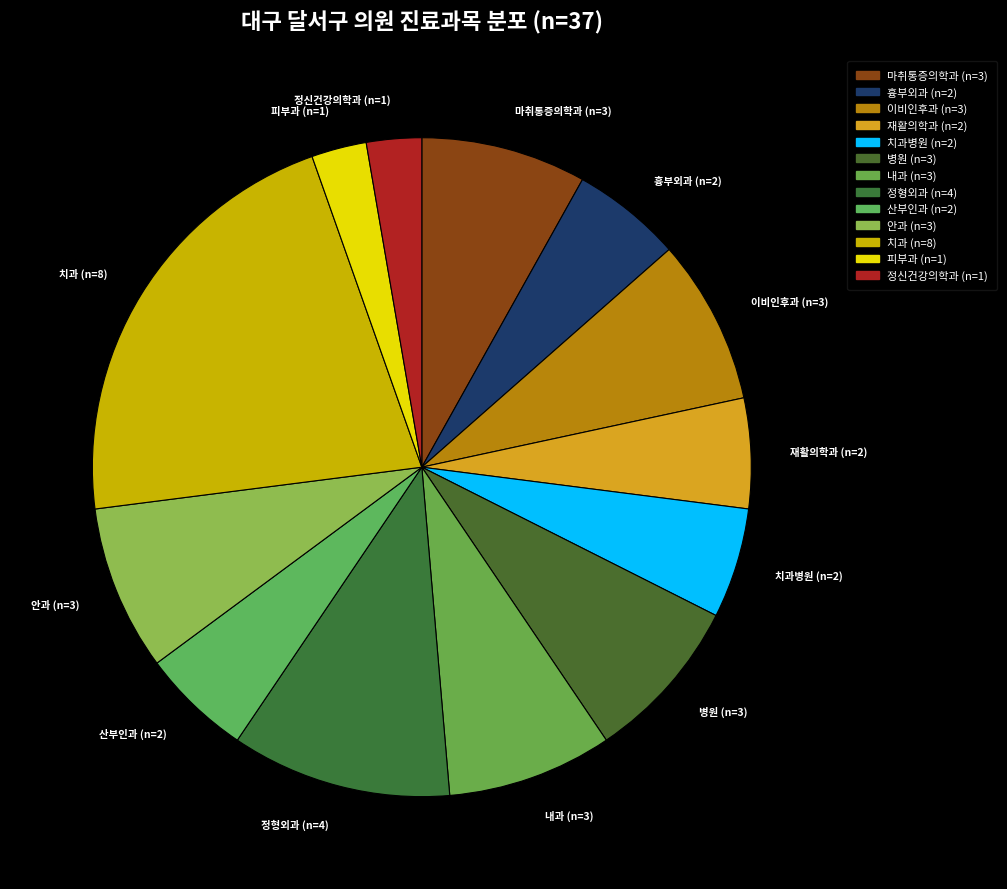

The 안과 (n=3) slice represents 2% of the pie. True or false?

False